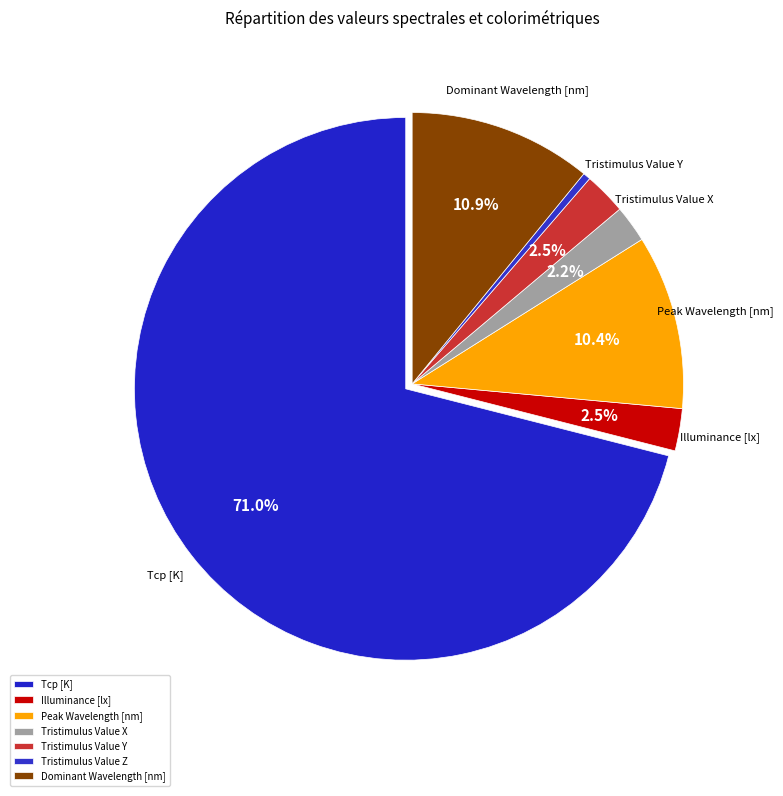

How many slices are in this pie chart?

7